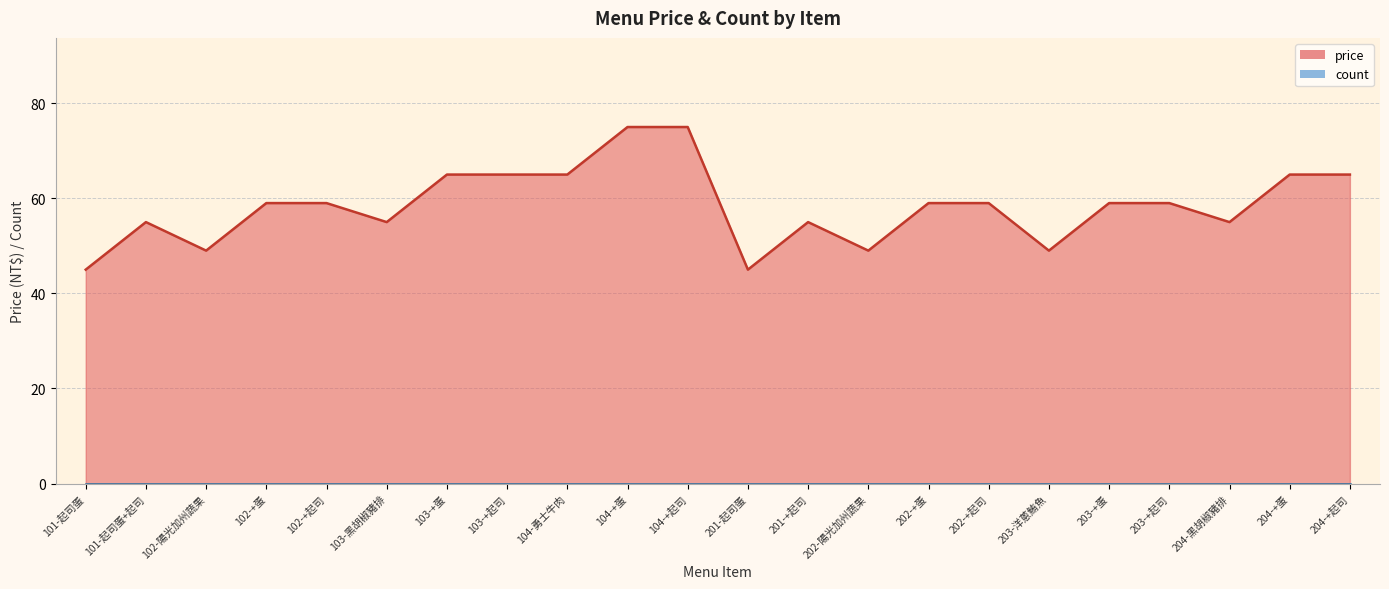

What is the change in value from 201-起司蛋 to 204-+蛋?

+20